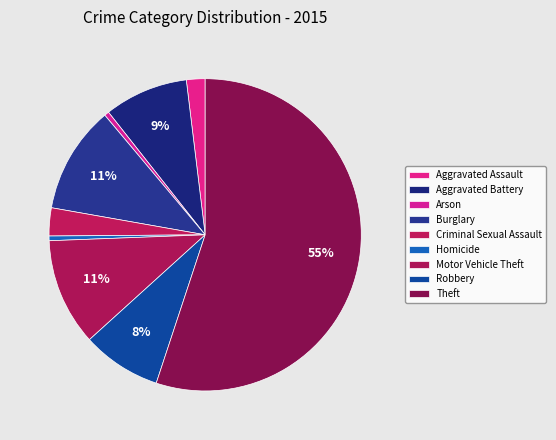

The Arson slice represents 9% of the pie. True or false?

False